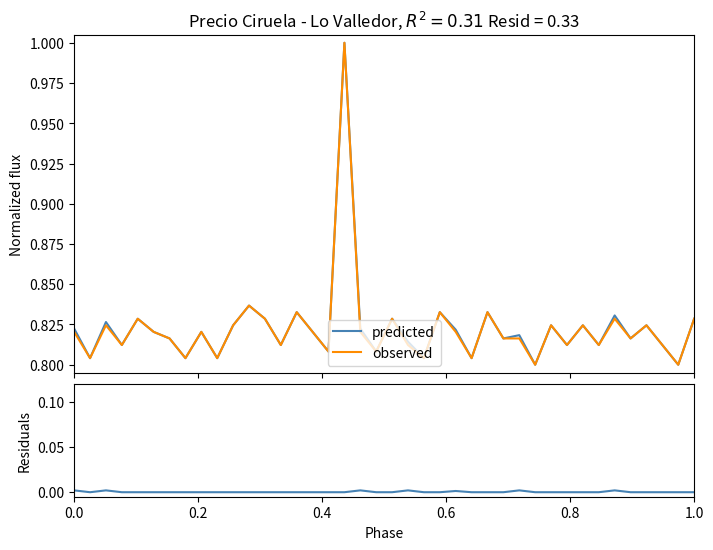

Which series has the largest total across all categories?

predicted